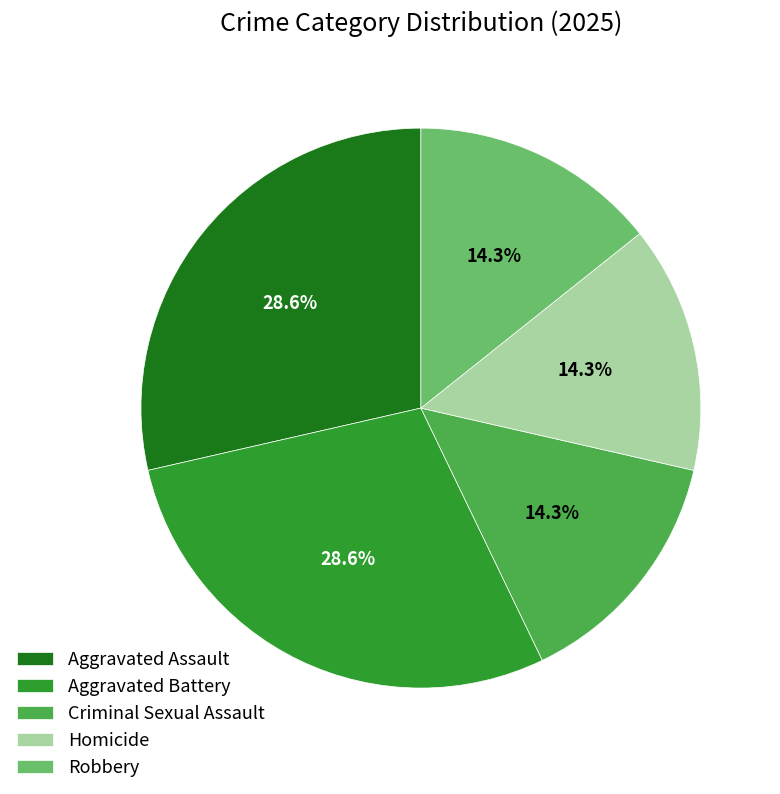

What percentage is NOT represented by Aggravated Battery?

71.4%